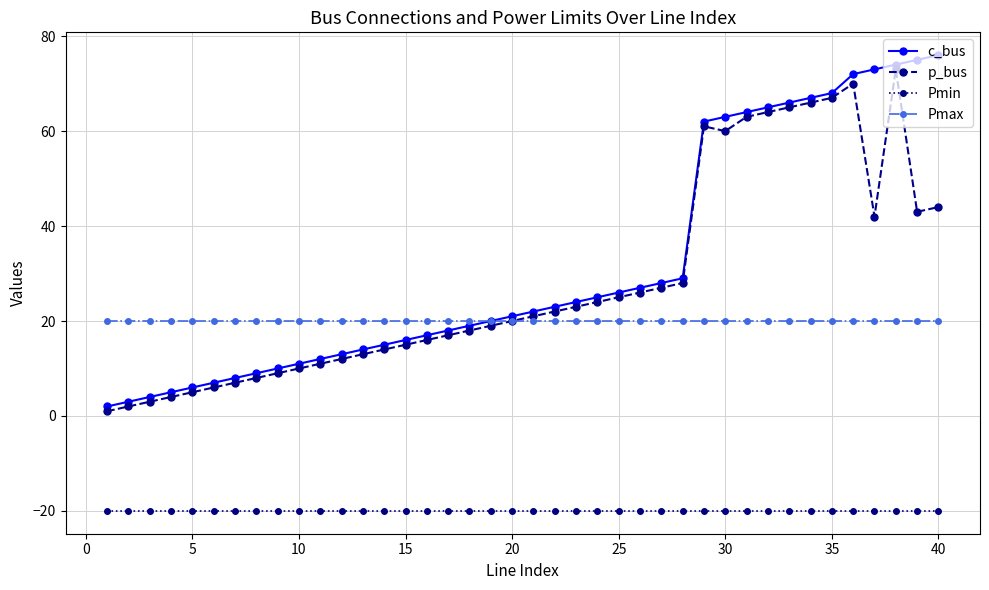

True or false: Pmax and Pmin cross at least once.

False